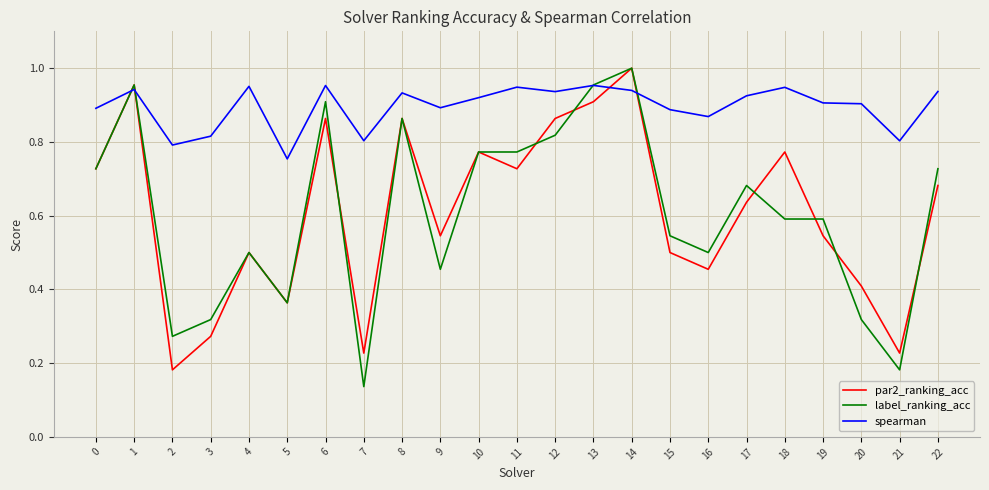

What is the total value across all series at 4?

2.0